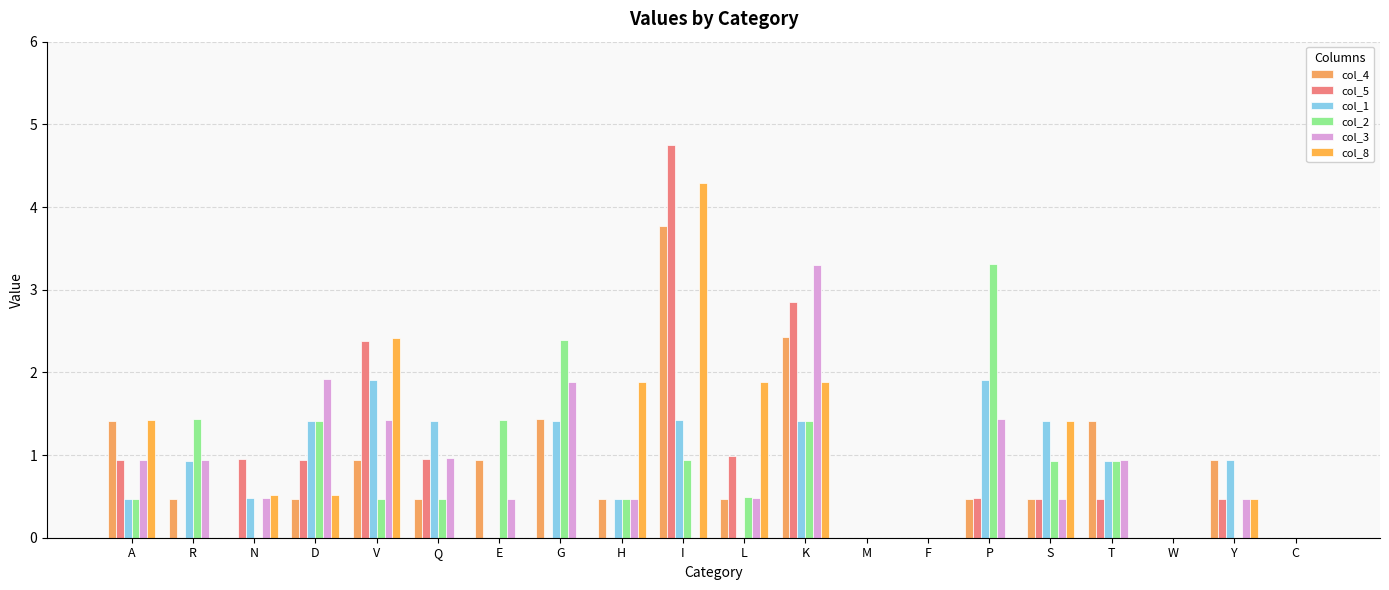

What is the label of the 8th bar from the right?

M